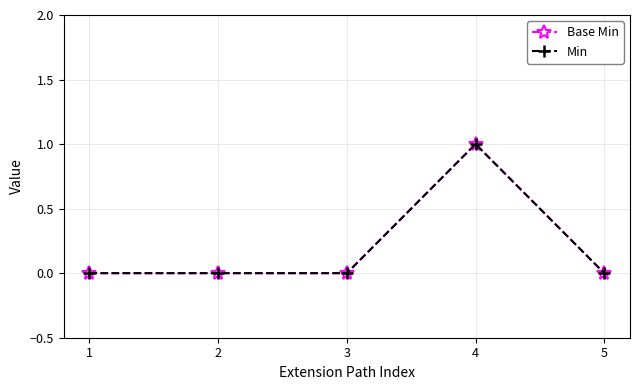

Is this an area chart (filled region under the line)?

No